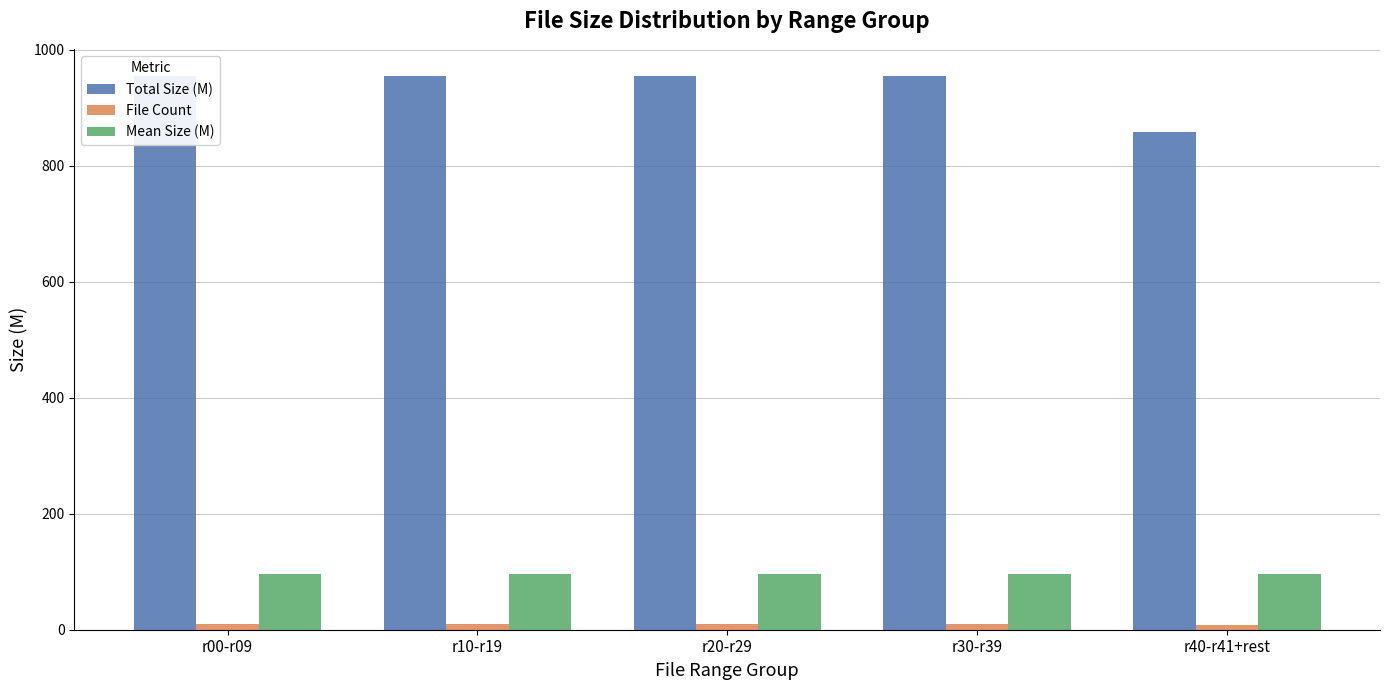

Which category has the lowest value in the Total Size (M) series?

r40-r41+rest